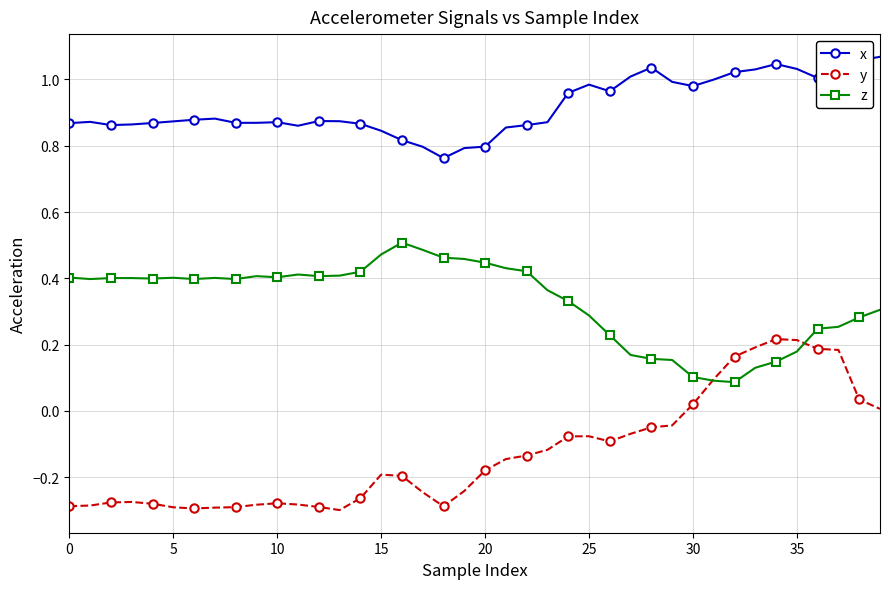

After their last crossing, which series has the higher values: y or z?

z